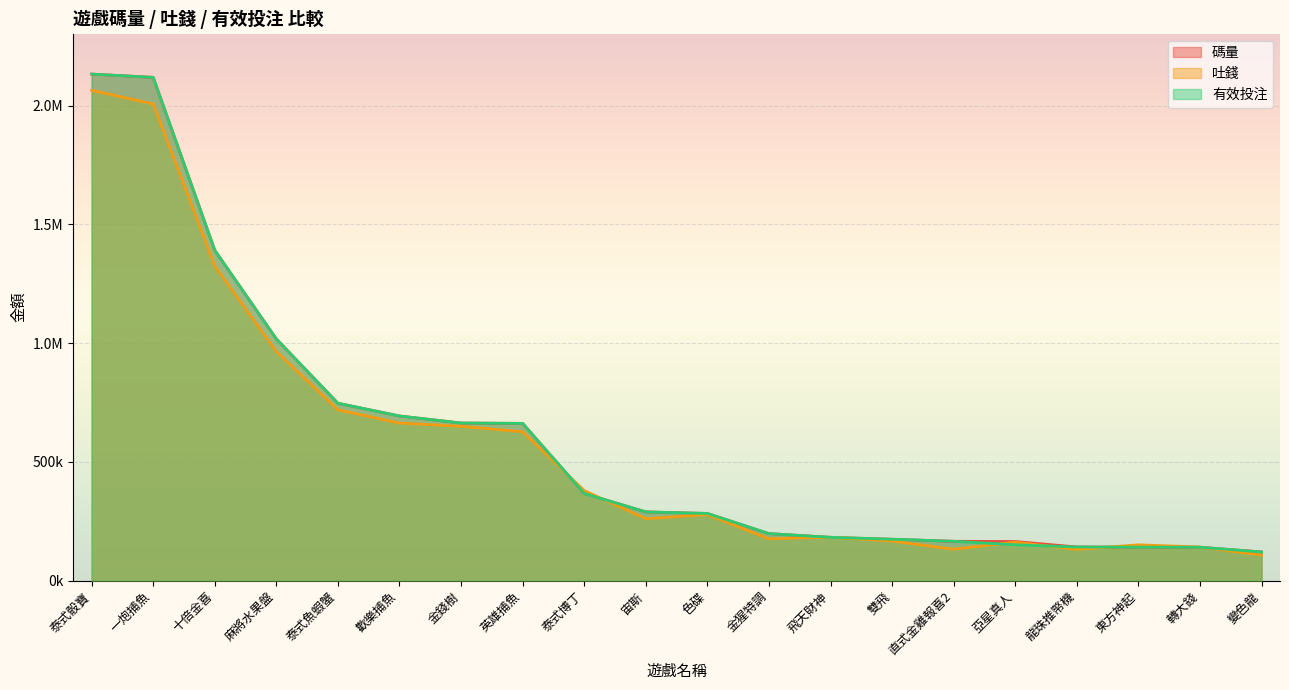

What is the highest value of the 碼量 series?

2132966.3